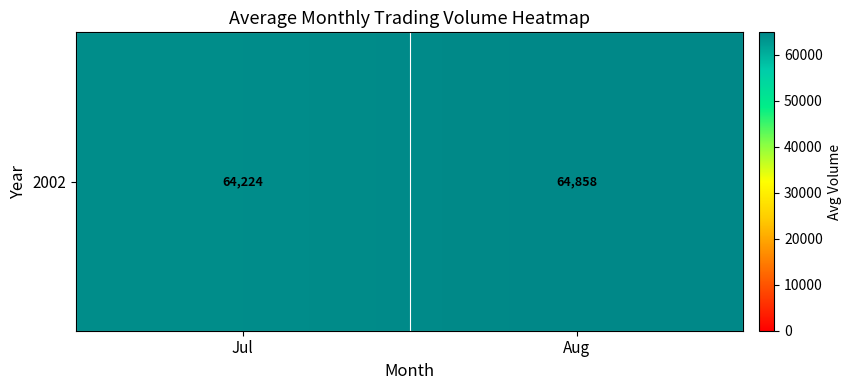

The value at Aug is 98478.1. True or false?

False